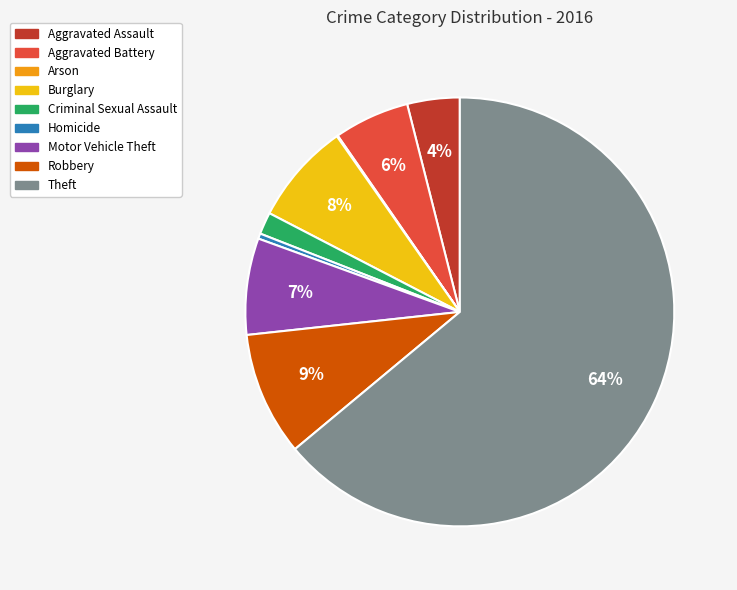

Is the sum of Aggravated Battery and Motor Vehicle Theft greater than half?

No